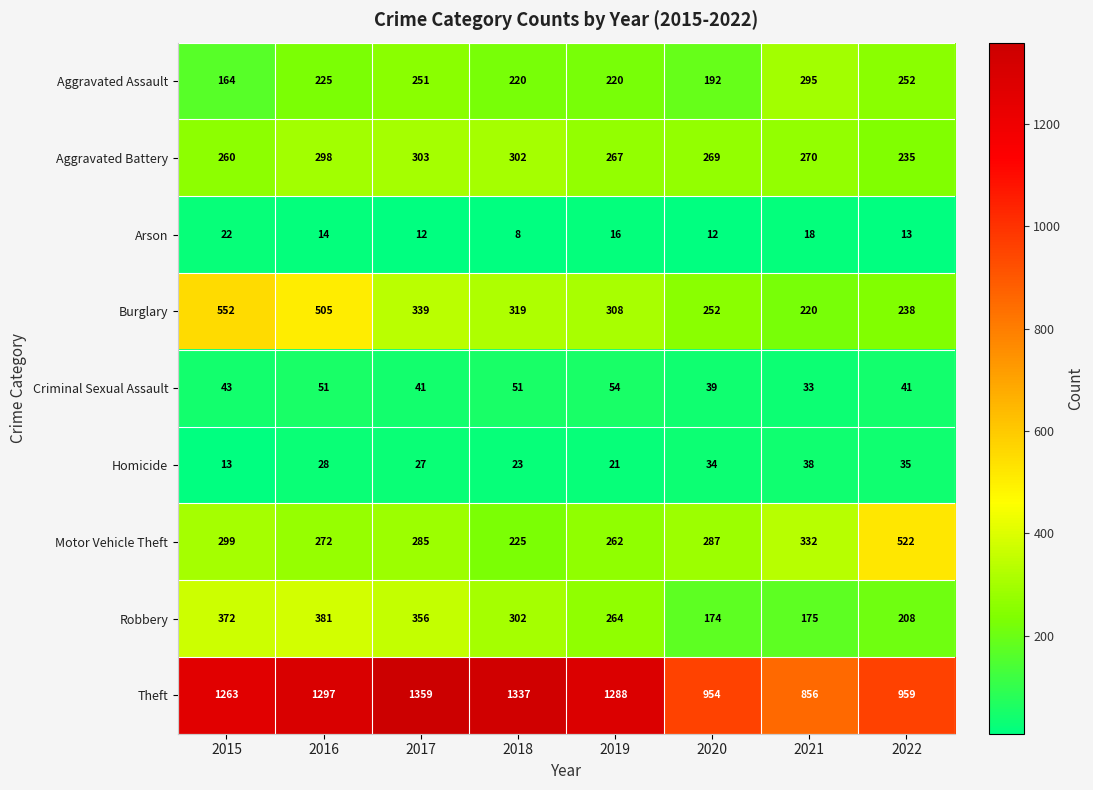

Is it true that Motor Vehicle Theft equals 522 at 2022?

True